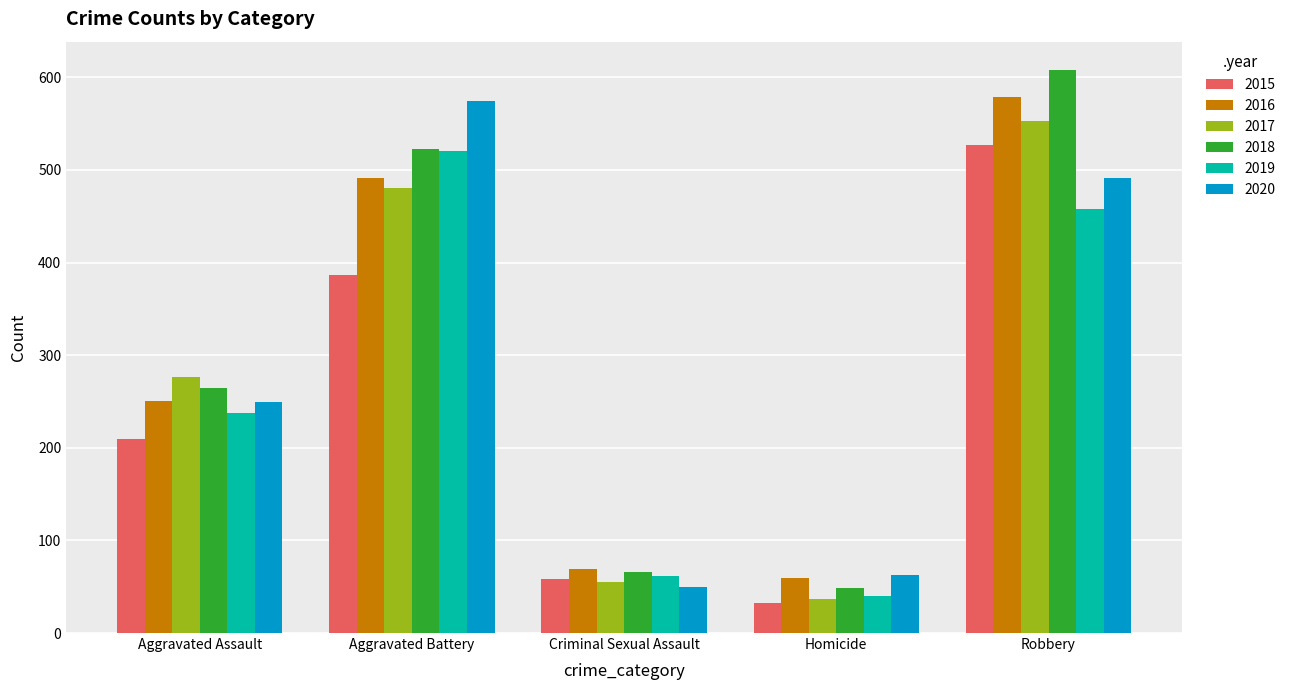

Is it true that 2019 equals 402 at Aggravated Assault?

False